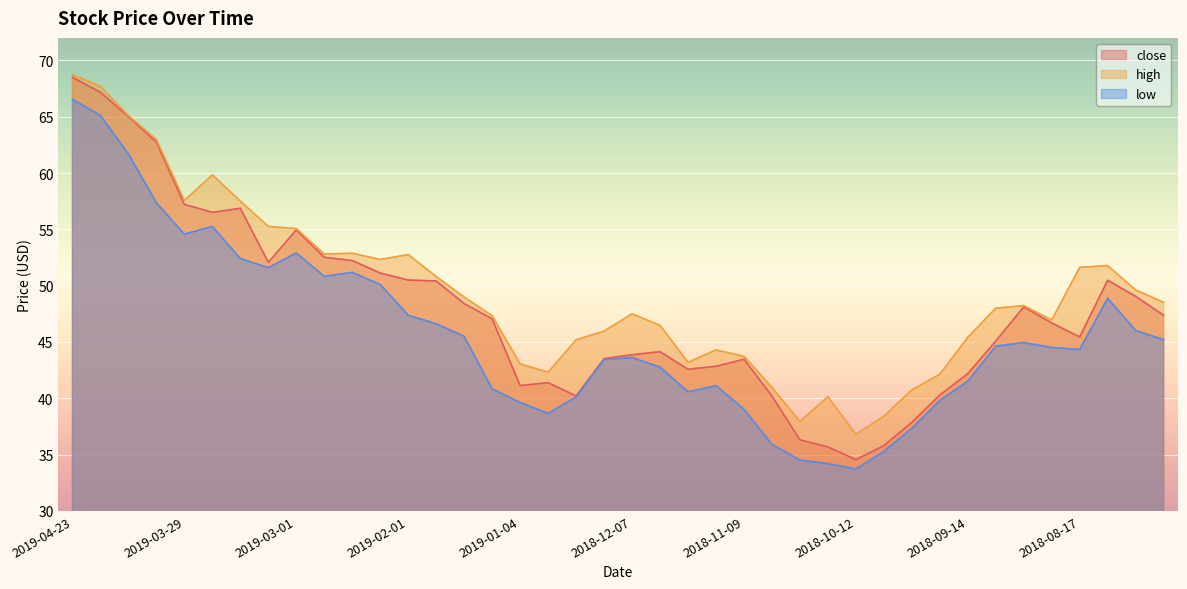

What is the total value across all series at 2019-03-29?

169.4